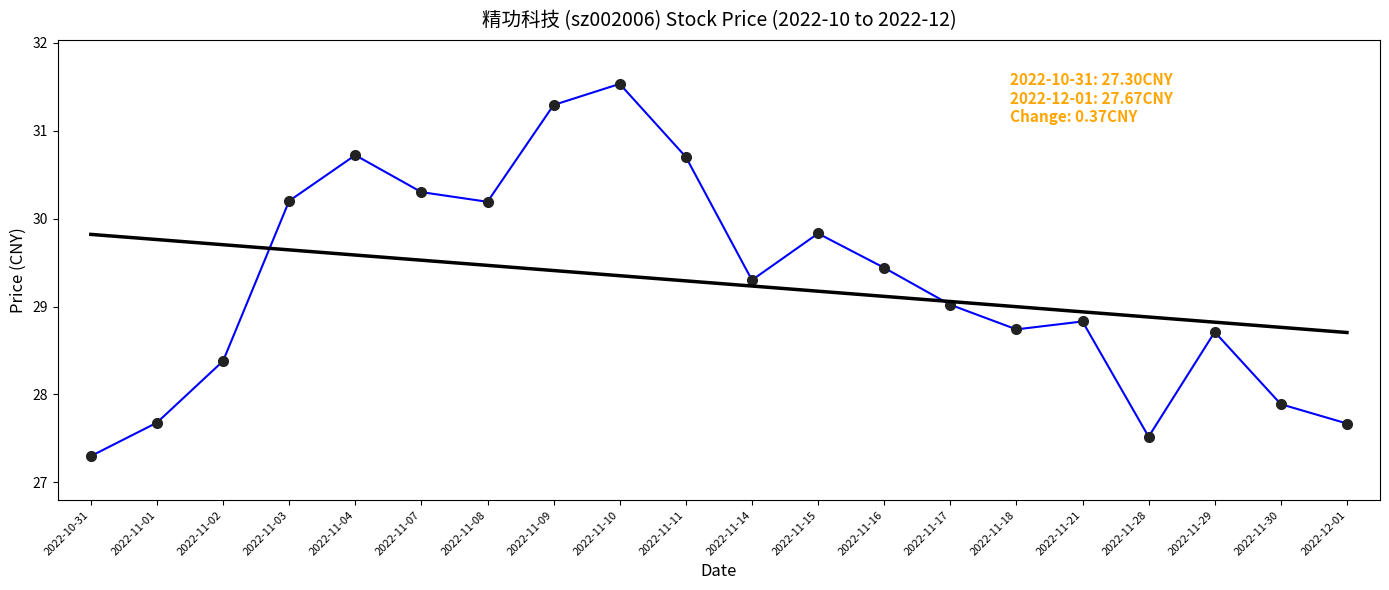

At which label is the value closest to 29?

2022-11-17